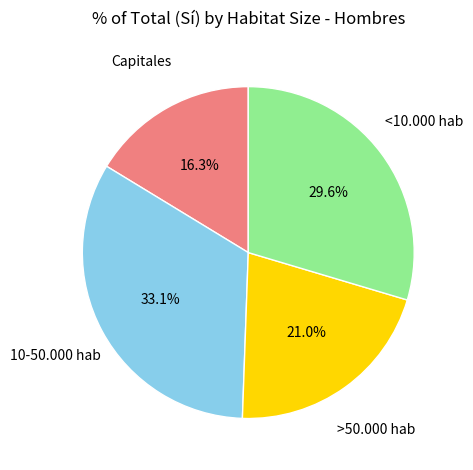

To the nearest percent, what is the difference between the largest and smallest slice percentages?

17%